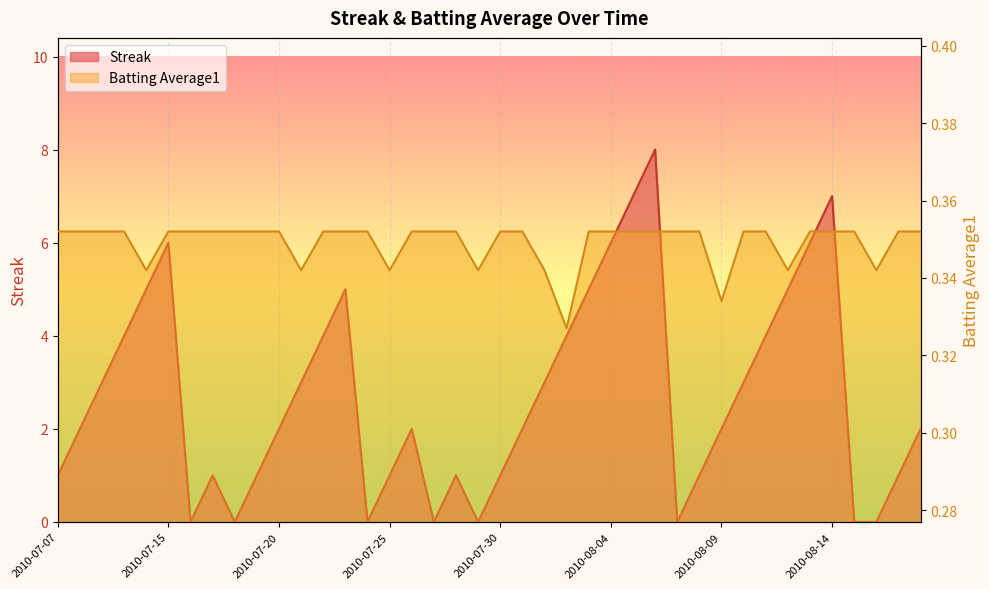

Rank the series by their average value, from lowest to highest.

Batting Average1, Streak